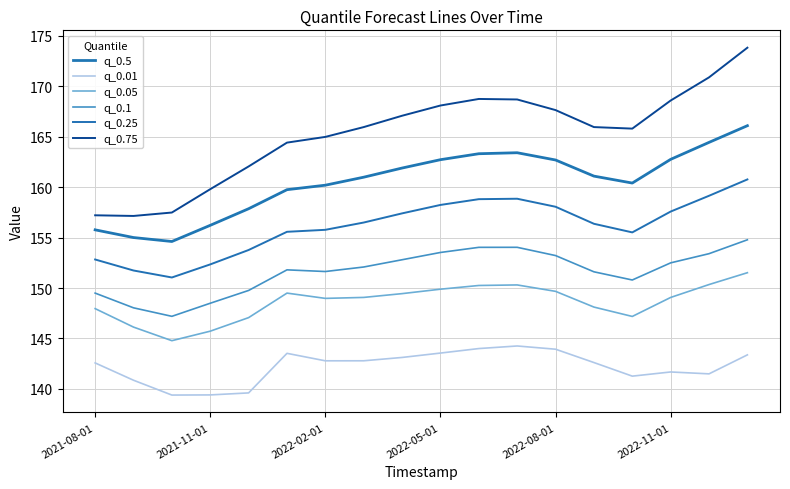

How many series are shown in this chart?

6